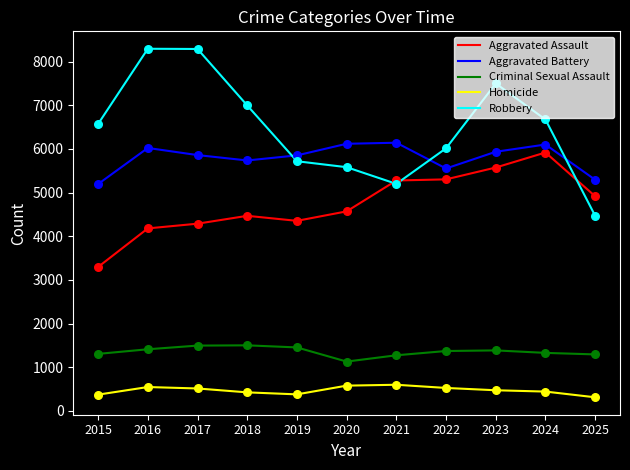

Is the value of Criminal Sexual Assault at 2015 greater than the value of Homicide at 2018?

Yes